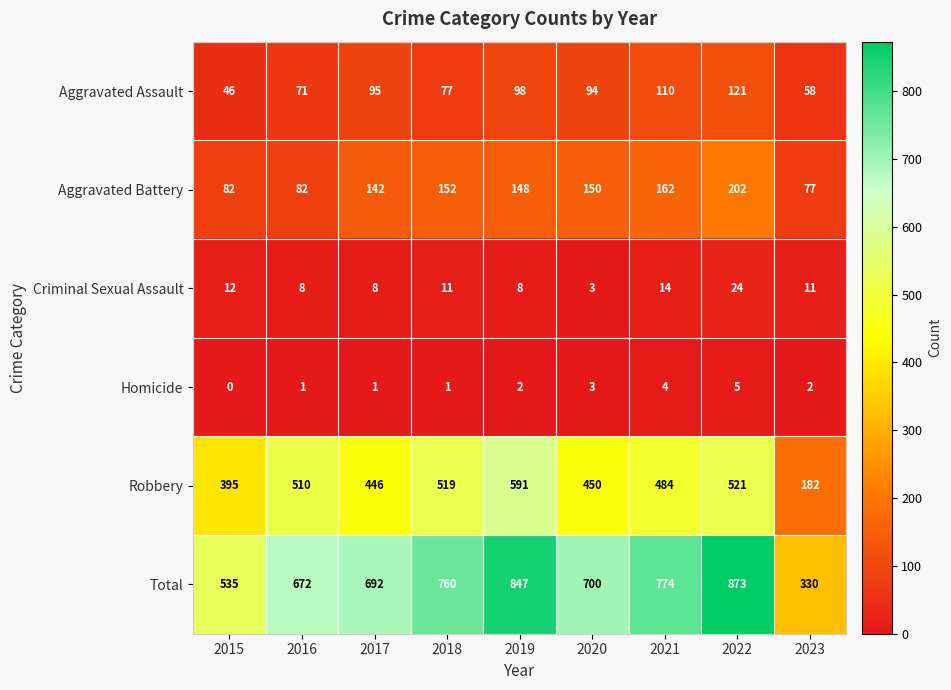

Between 2017 and 2023, which series saw the biggest shift?

Total